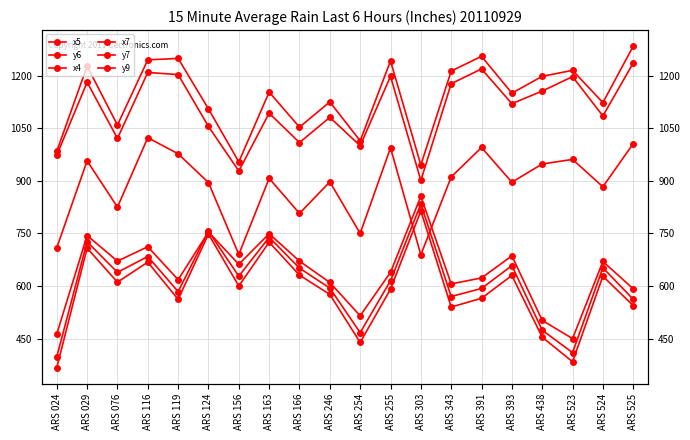

True or false: y7 and y6 intersect in this chart.

False